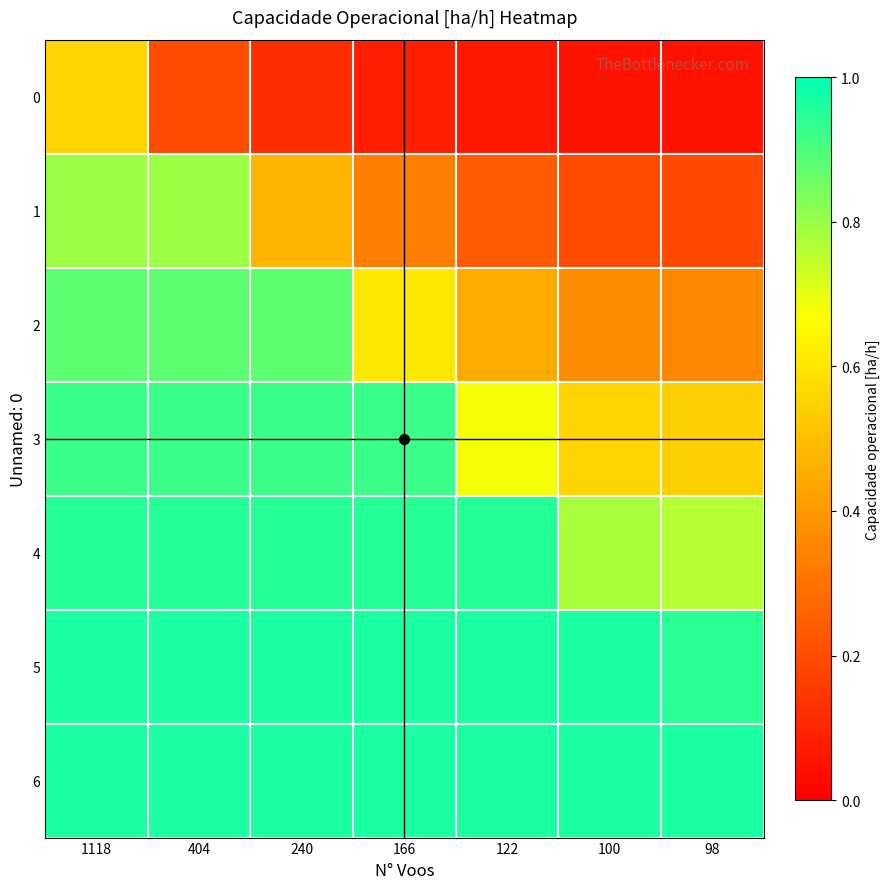

Count the number of data series in this chart.

7